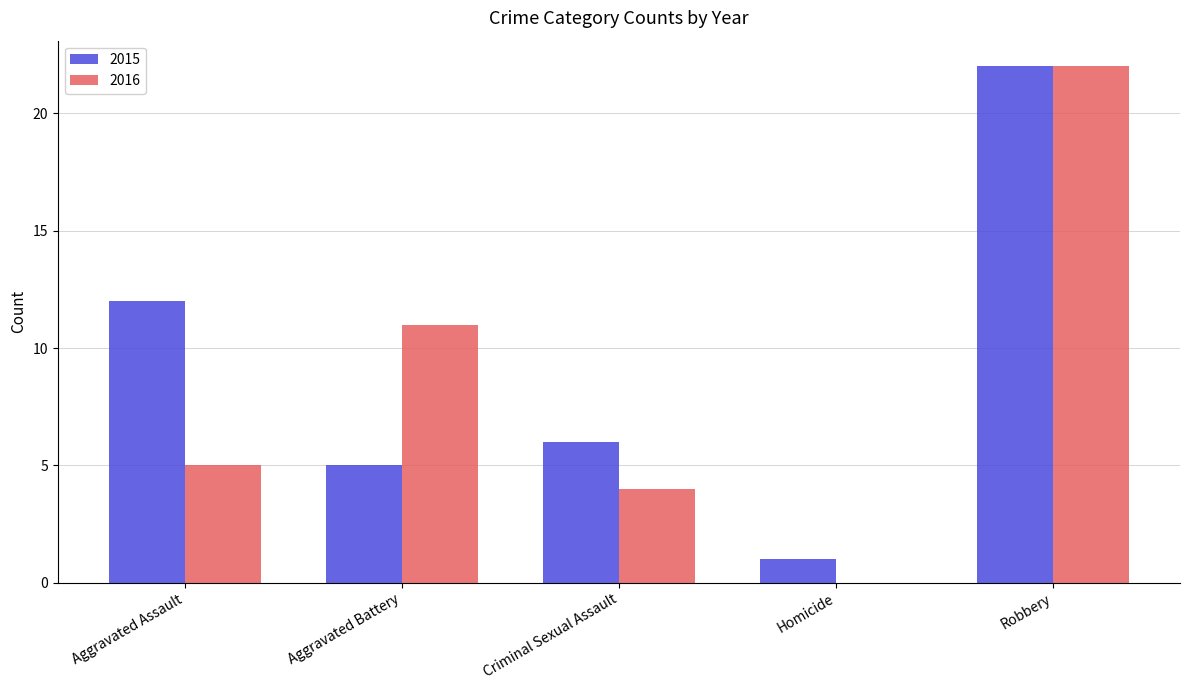

Is it true that 2016 equals 2 at Aggravated Assault?

False